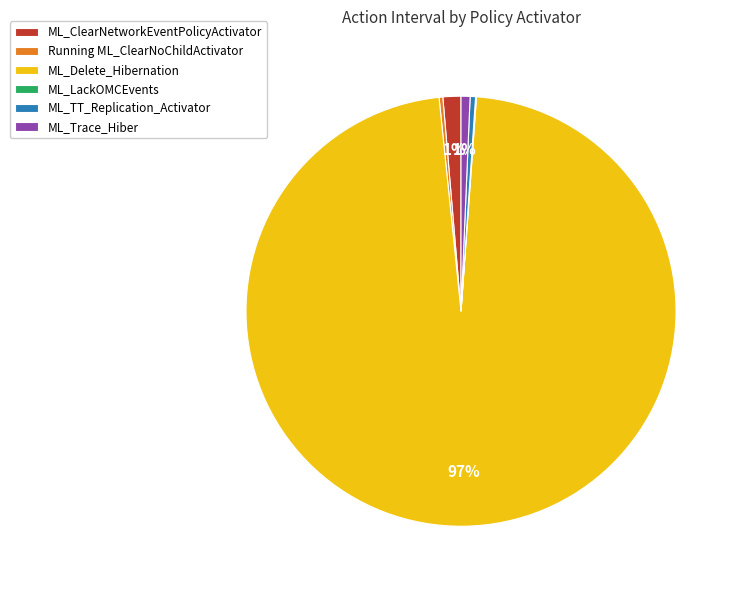

To the nearest percent, what portion does ML_ClearNetworkEventPolicyActivator represent?

1%